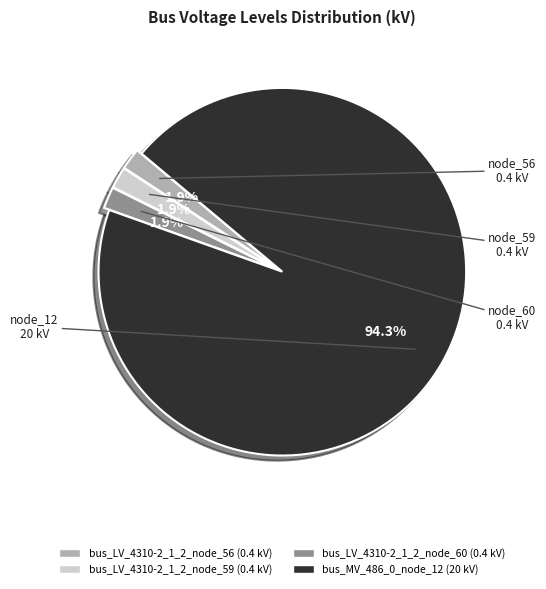

True or false: bus_LV_4310-2_1_2_node_59 accounts for 2% of the total.

True